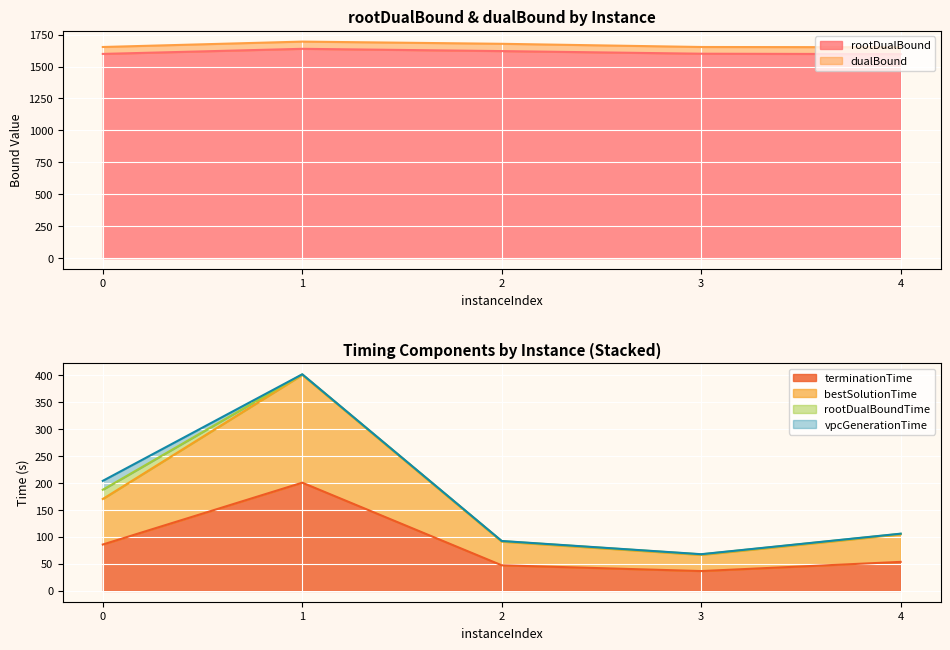

What is the value of the rootDualBound point at the 2nd from the left?

1638.6